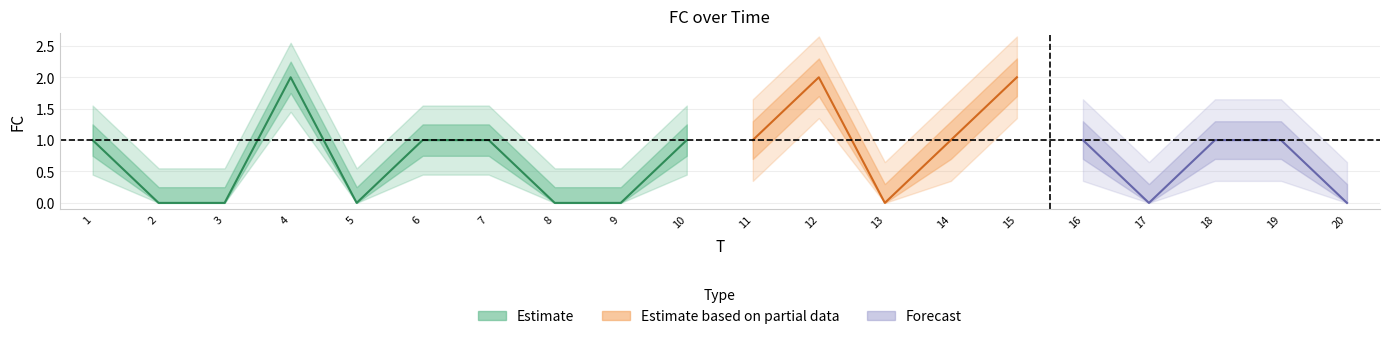

How many values are above zero?

12